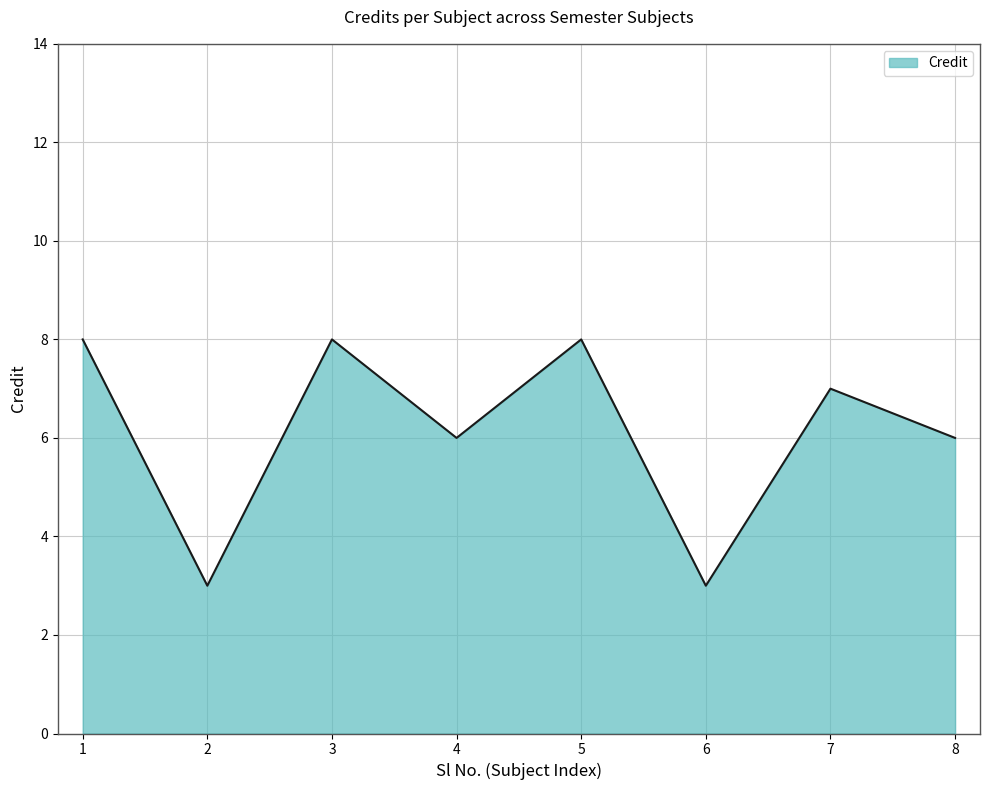

How many values are between 6 and 8?

6